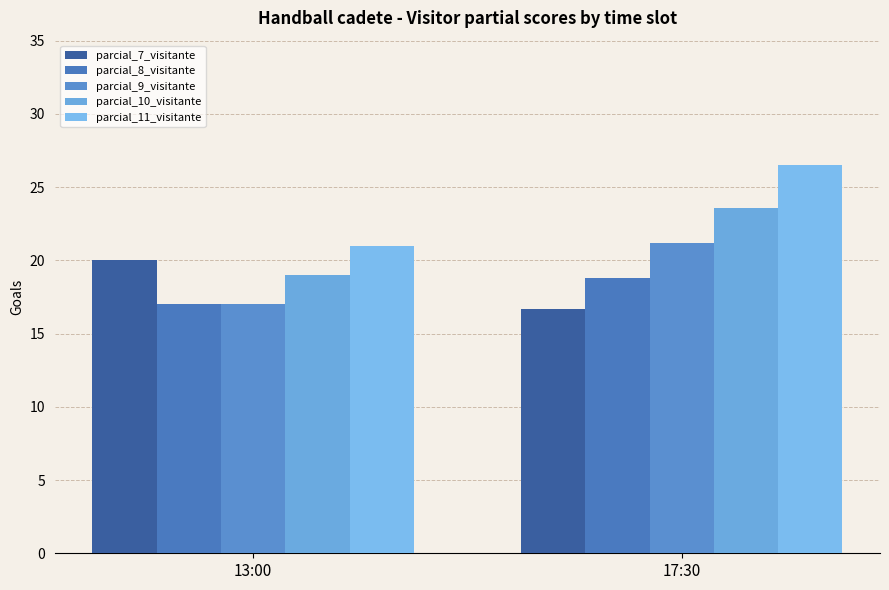

What is the difference between the maximum and minimum values in the parcial_7_visitante series?

3.3